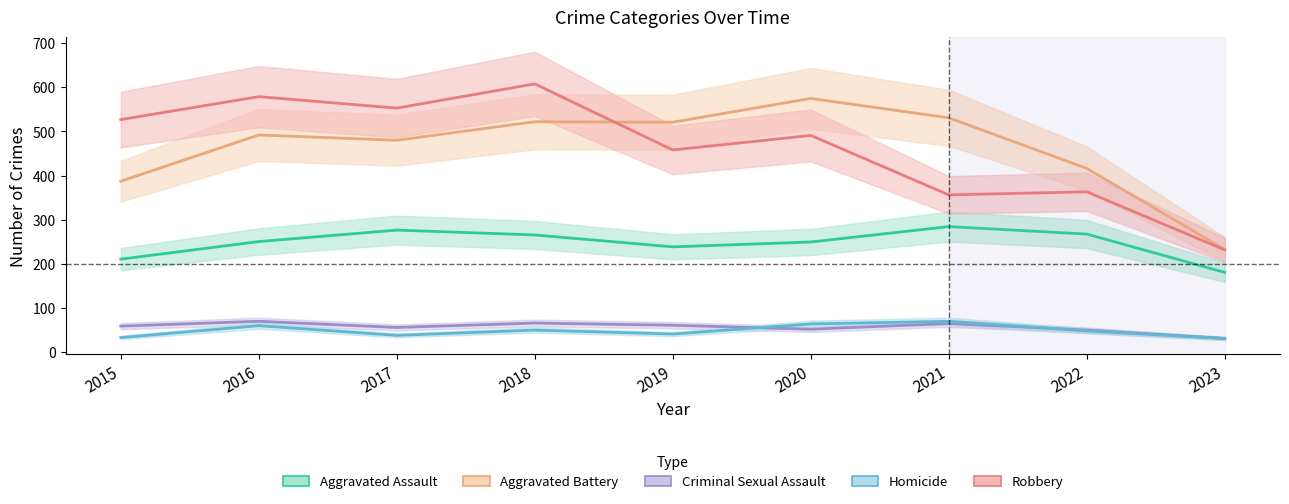

Reading left to right, transcribe all the data shown in this chart.

Aggravated Assault: 210	250	276	265	238	249	284	267	180
Aggravated Battery: 387	492	480	522	521	575	531	416	232
Criminal Sexual Assault: 58	69	55	65	60	51	64	49	30
Homicide: 32	59	37	49	40	63	69	47	30
Robbery: 527	579	553	608	458	491	356	363	231